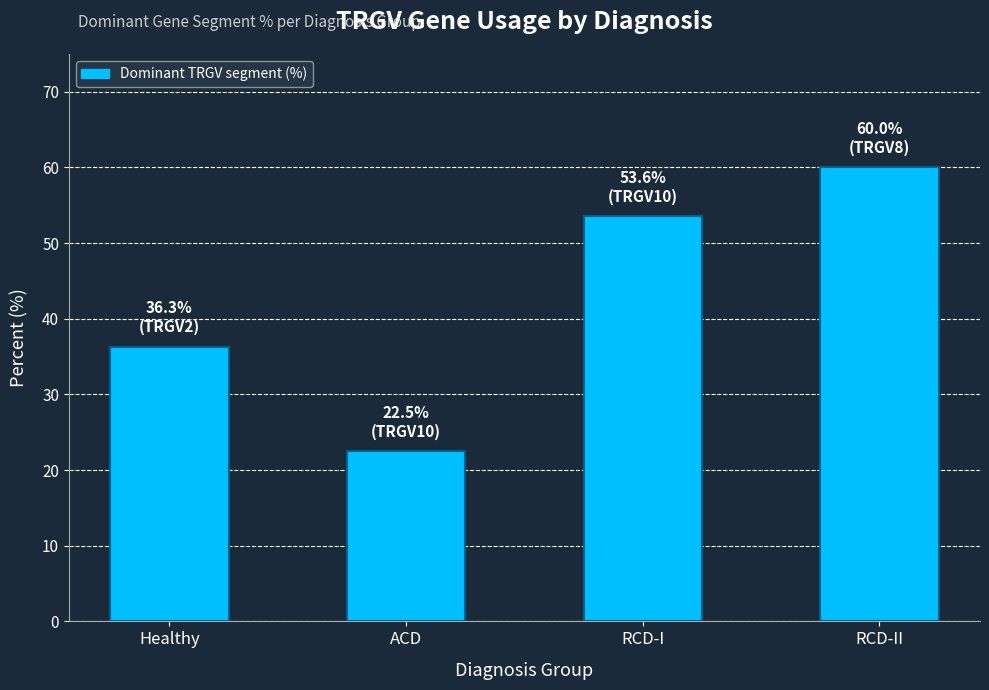

What position from the right is ACD?

3